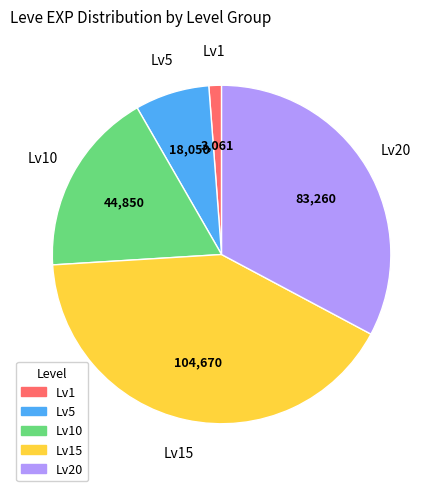

Which category has the smallest portion of the pie?

Lv1